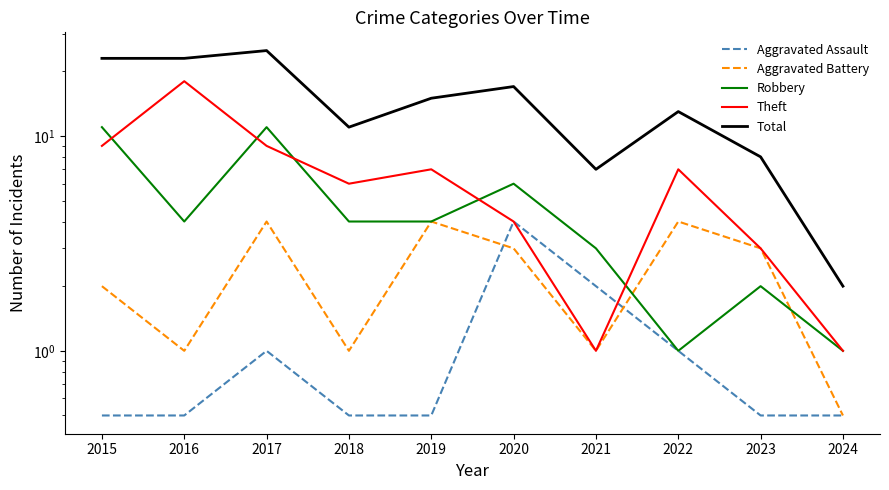

What is the difference between the Aggravated Battery values at 2020 and 2021?

2.0